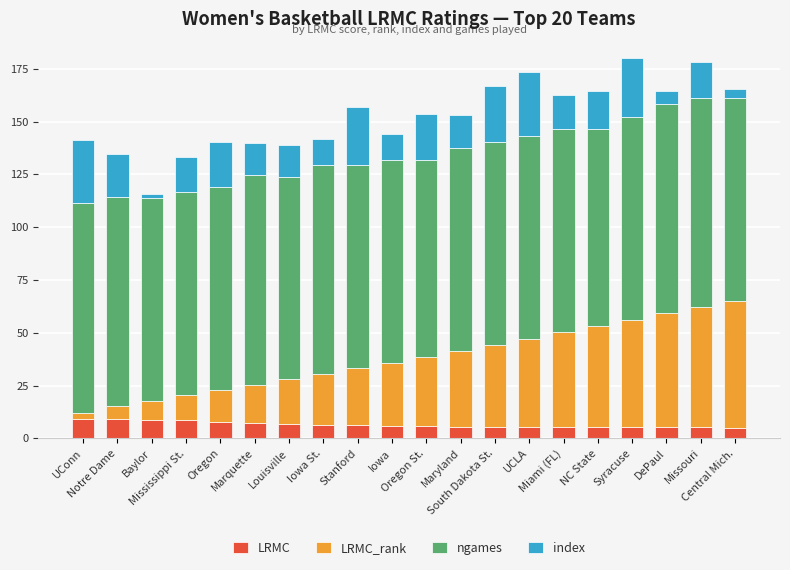

What is the minimum value for LRMC?

5.2